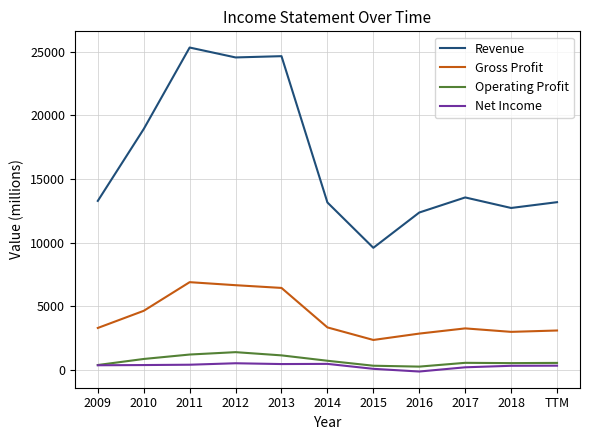

True or false: Gross Profit and Revenue intersect in this chart.

False